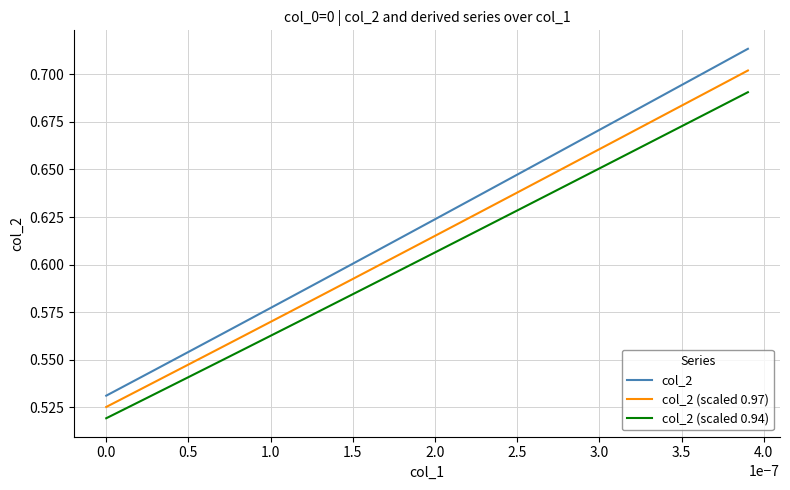

Count the number of categories in the chart.

40